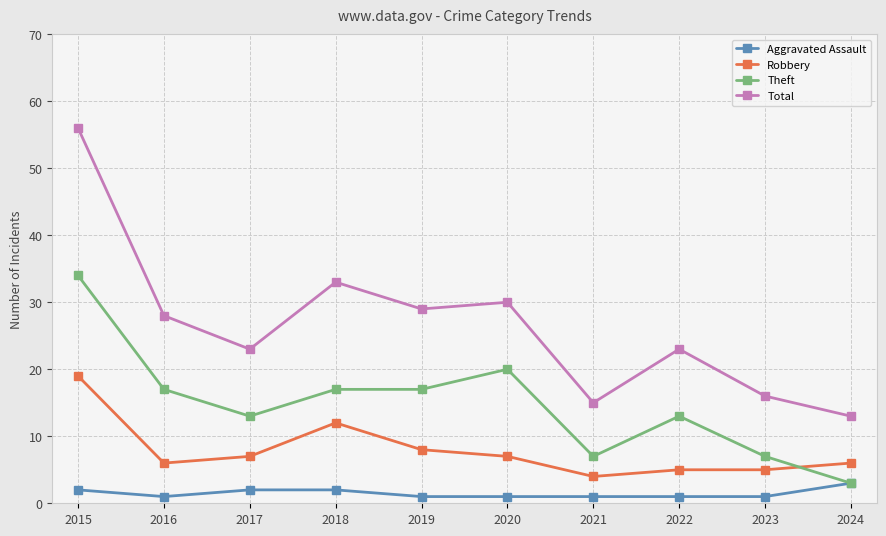

How many data points does each series have?

10